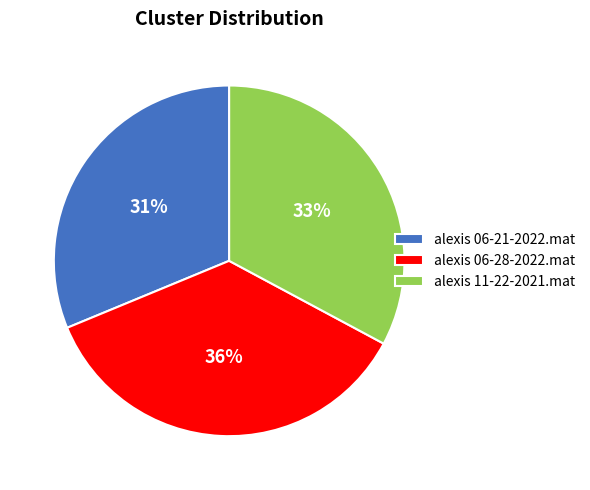

True or false: alexis 06-28-2022.mat accounts for 36% of the total.

True